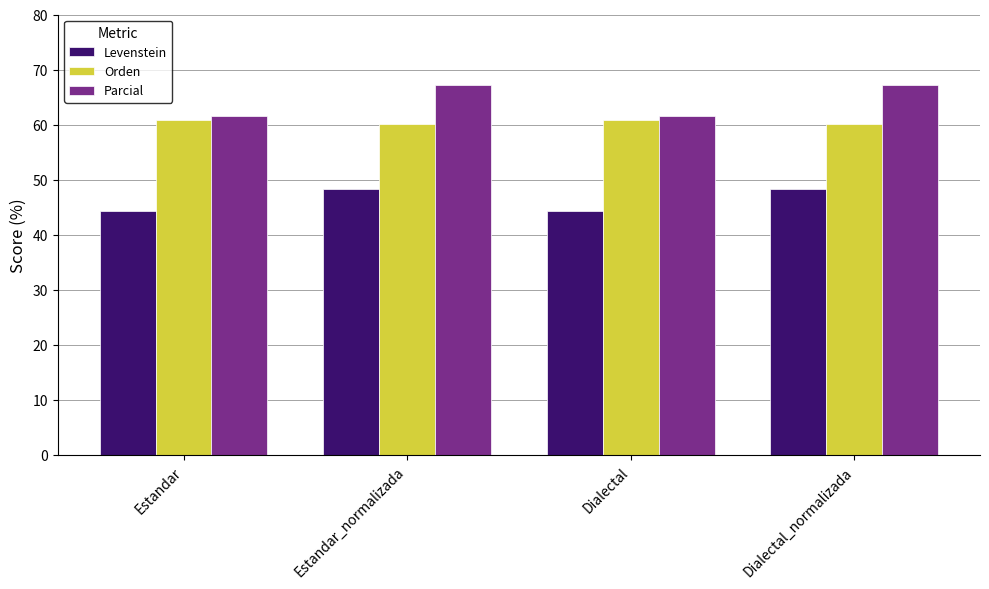

What is the label of the 4th bar from the right?

Estandar